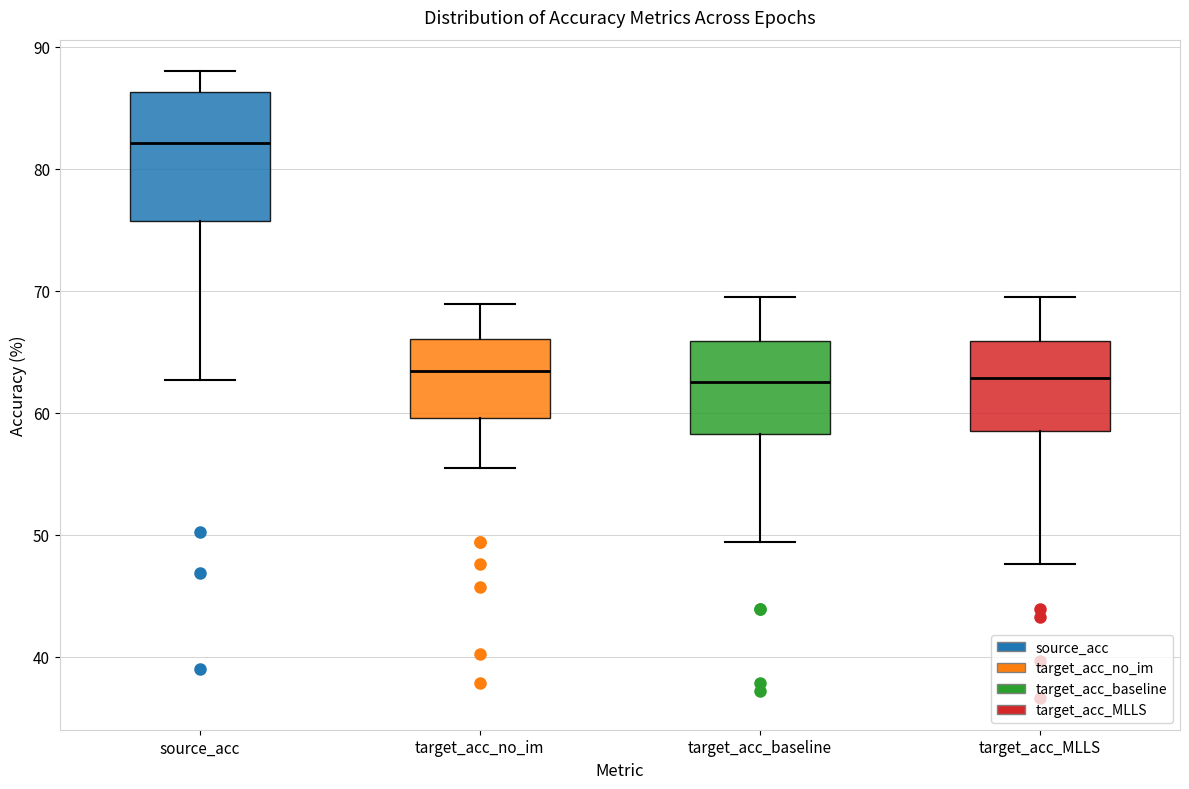

Which box is the tallest, from its lower edge to its upper edge?

source_acc